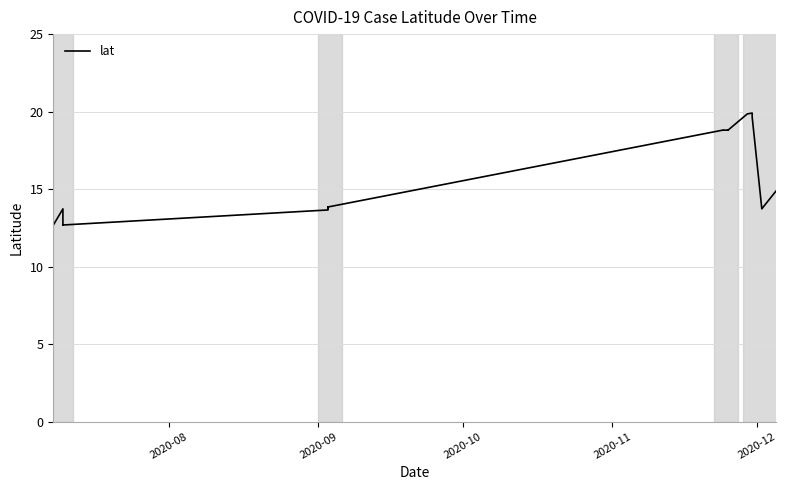

How many data points are above 14?

14